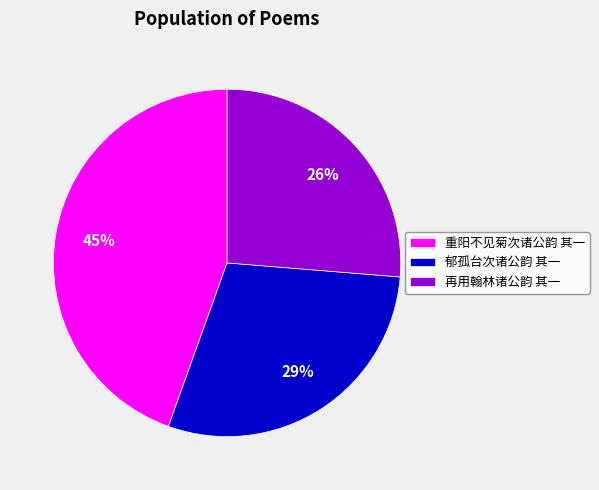

To the nearest percent, what is the average slice percentage?

33%